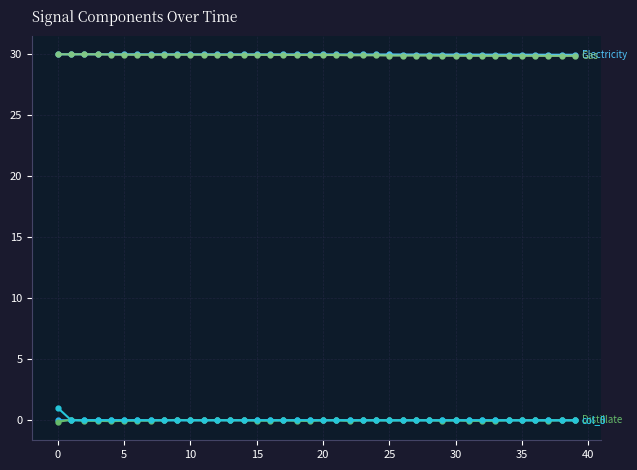

Does the chart display data point markers on the line(s)?

Yes